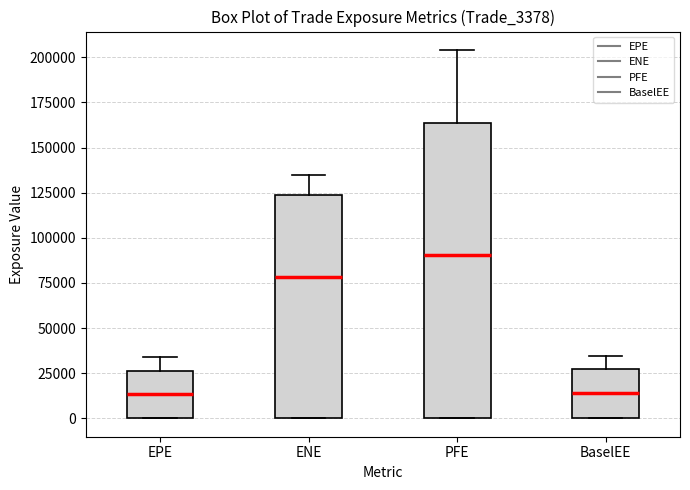

Comparing the boxes themselves (not the whiskers), which one is the tallest?

PFE